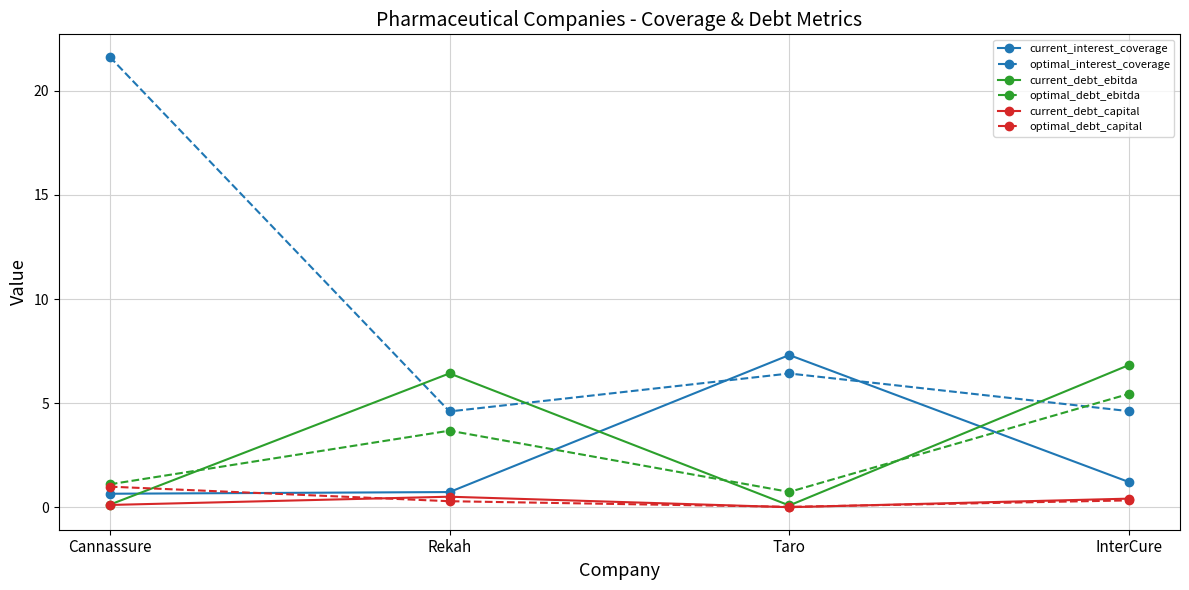

Where is optimal_debt_capital nearest to the value 0?

Taro